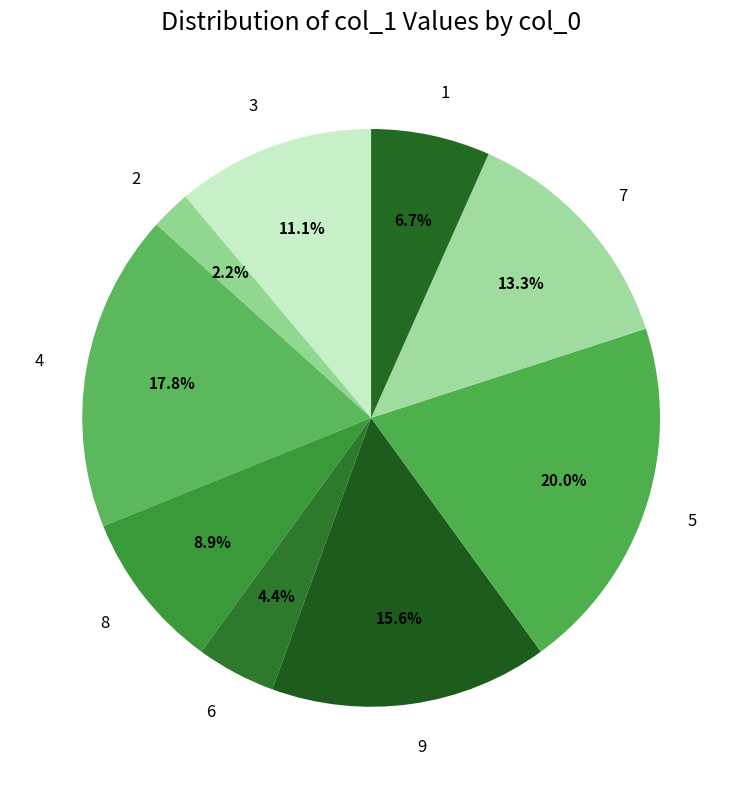

Is 8 the majority of the pie?

No